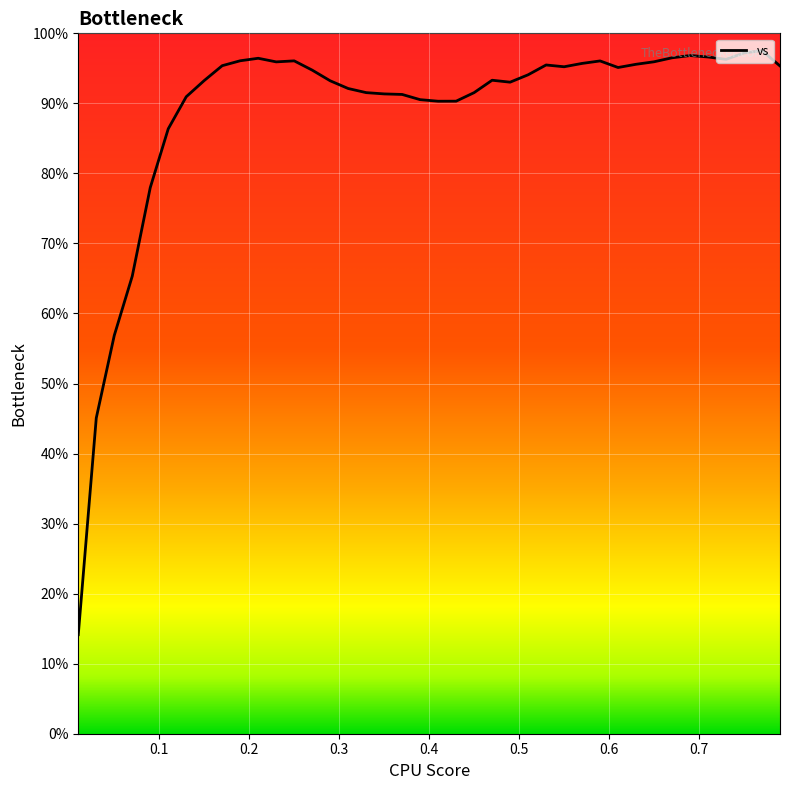

What is the smallest value displayed?

14.1